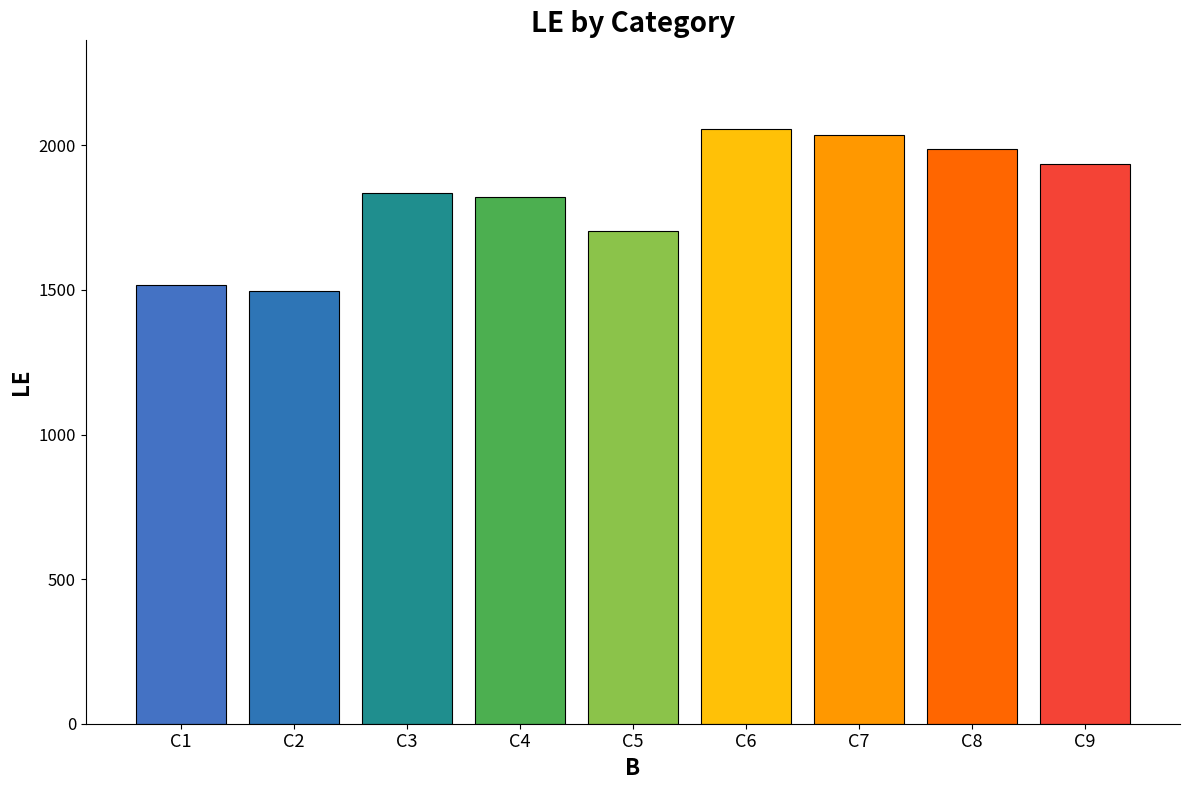

What is the difference between the second highest and second lowest values?

520